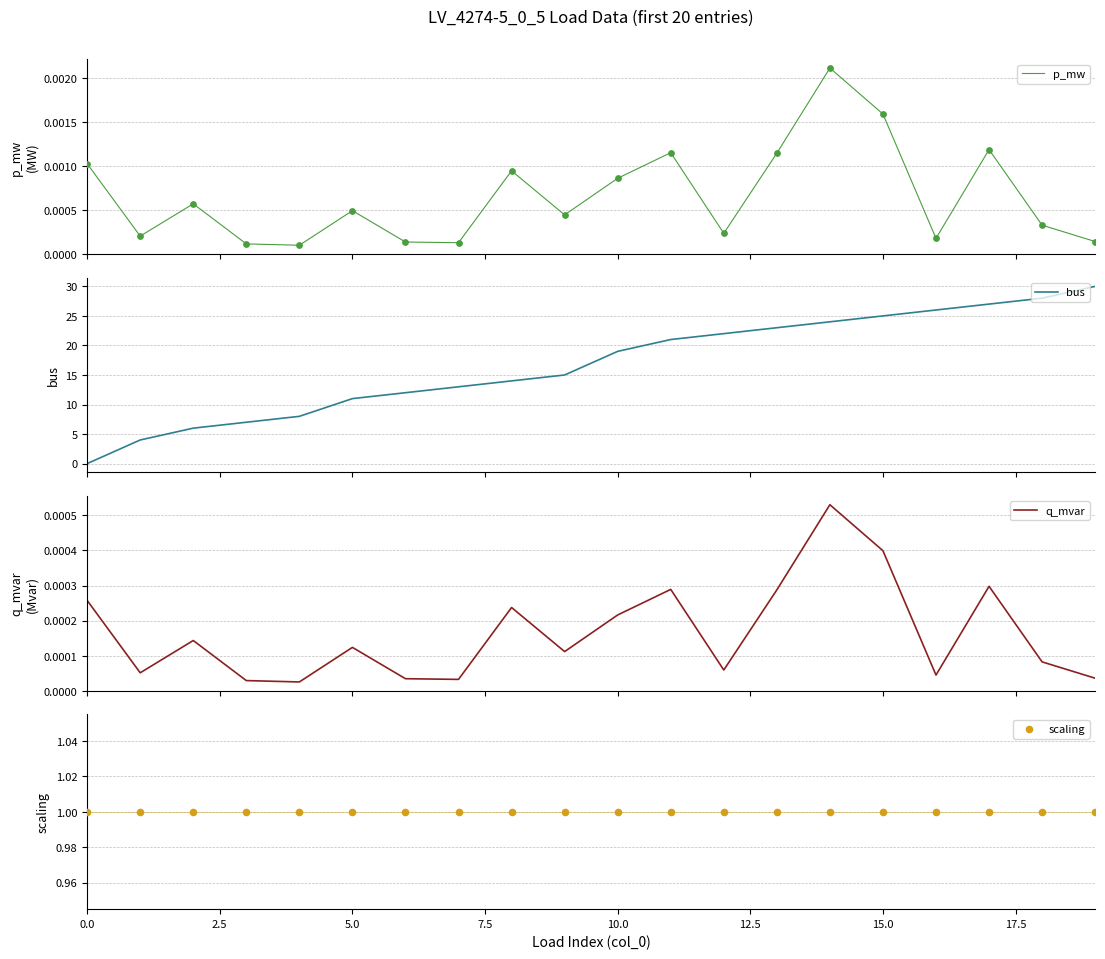

Which series has the widest spread of Y values?

bus